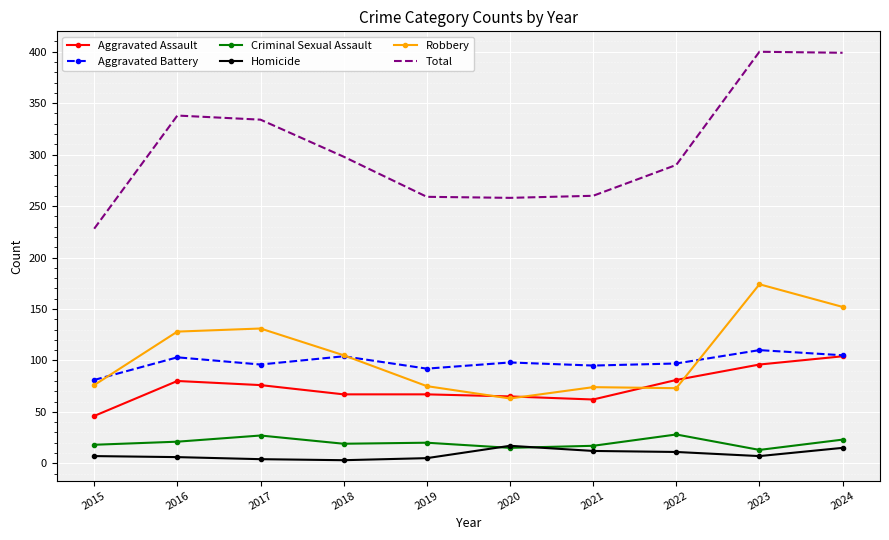

In Robbery, how many points are lower than both neighbors (excluding endpoints)?

2